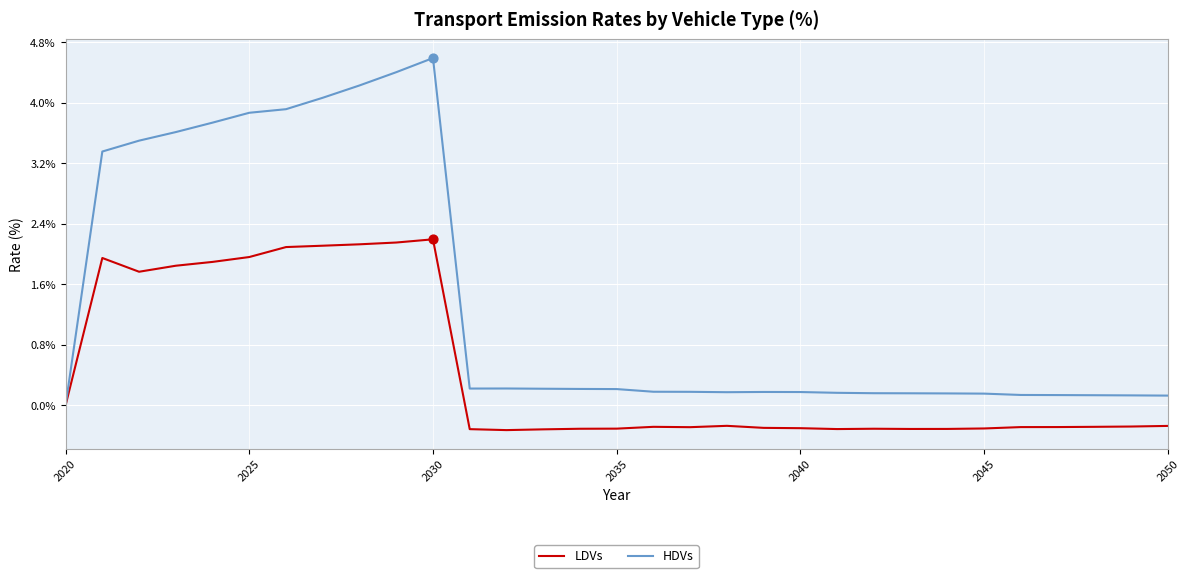

What are all the series names shown in the legend?

LDVs, HDVs